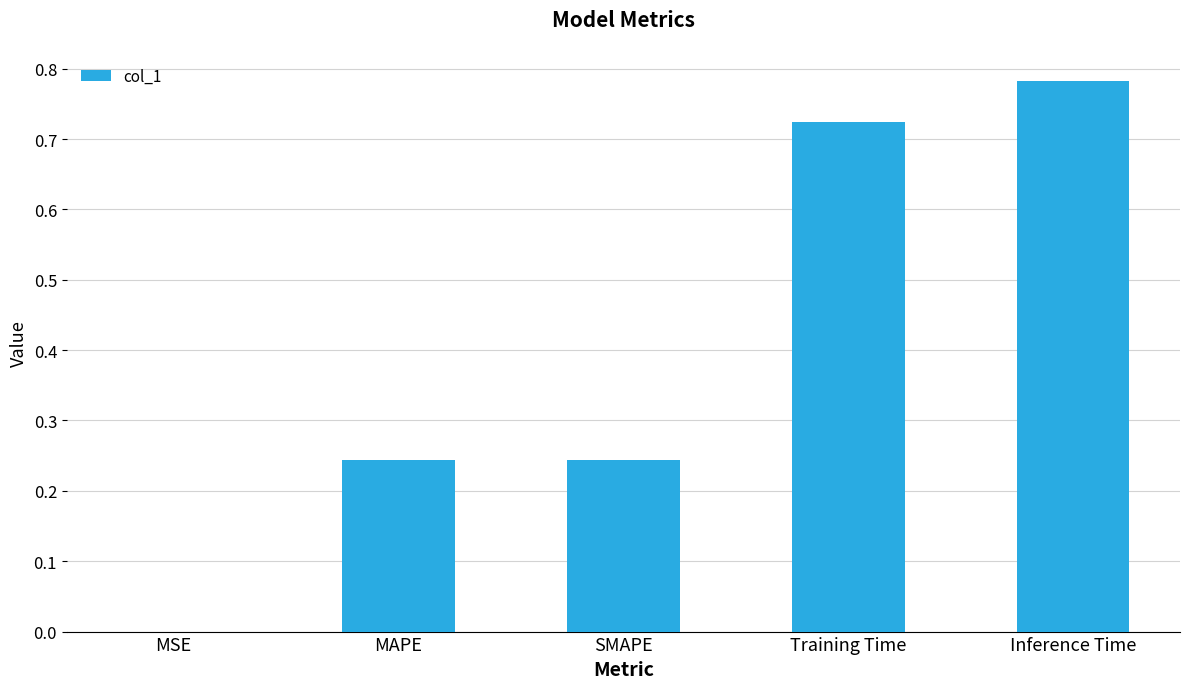

Is it true that the value at Training Time is 0.5?

False